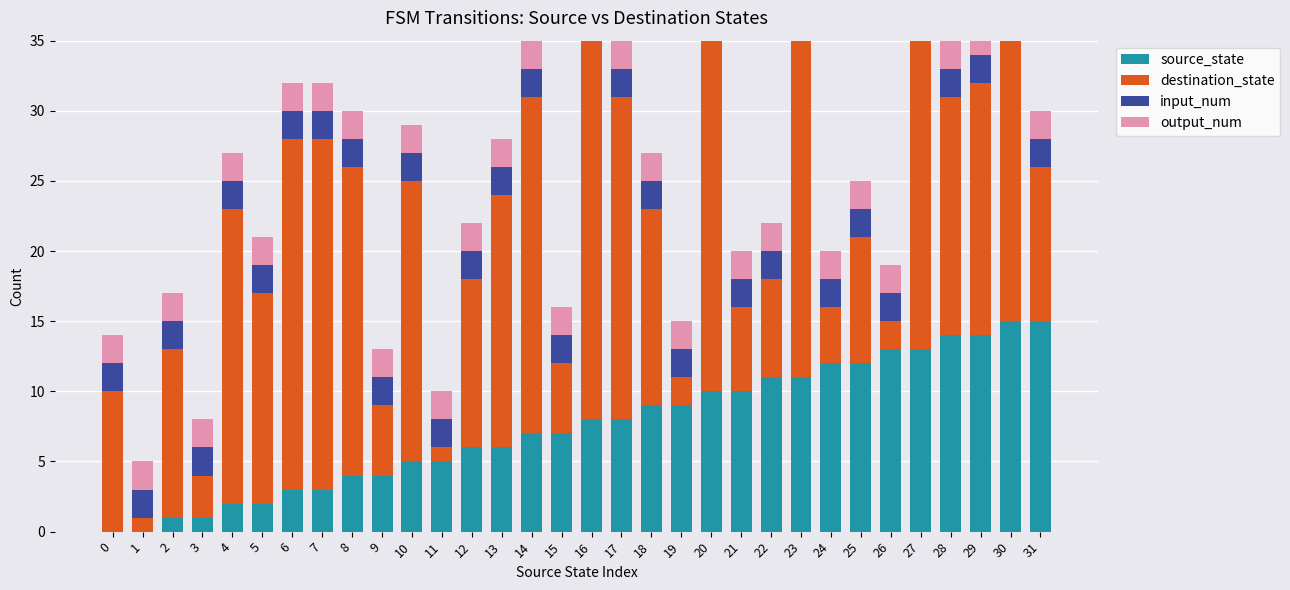

Reading left to right, extract all data points from this chart.

source_state: 0=0	1=0	2=1	3=1	4=2	5=2	6=3	7=3	8=4	9=4	10=5	11=5	12=6	13=6	14=7	15=7	16=8	17=8	18=9	19=9	20=10	21=10	22=11	23=11	24=12	25=12	26=13	27=13	28=14	29=14	30=15	31=15
destination_state: 0=10	1=1	2=12	3=3	4=21	5=15	6=25	7=25	8=22	9=5	10=20	11=1	12=12	13=18	14=24	15=5	16=31	17=23	18=14	19=2	20=25	21=6	22=7	23=30	24=4	25=9	26=2	27=30	28=17	29=18	30=25	31=11
input_num: 0=2	1=2	2=2	3=2	4=2	5=2	6=2	7=2	8=2	9=2	10=2	11=2	12=2	13=2	14=2	15=2	16=2	17=2	18=2	19=2	20=2	21=2	22=2	23=2	24=2	25=2	26=2	27=2	28=2	29=2	30=2	31=2
output_num: 0=2	1=2	2=2	3=2	4=2	5=2	6=2	7=2	8=2	9=2	10=2	11=2	12=2	13=2	14=2	15=2	16=2	17=2	18=2	19=2	20=2	21=2	22=2	23=2	24=2	25=2	26=2	27=2	28=2	29=2	30=2	31=2